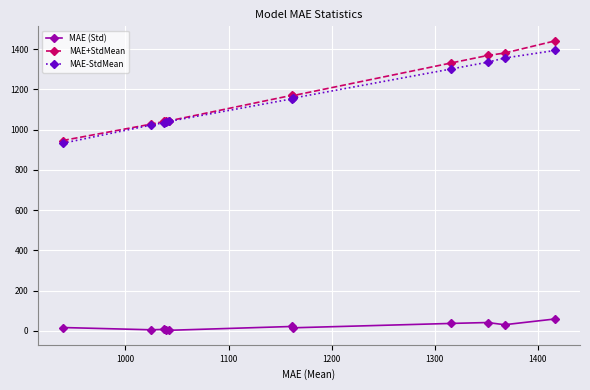

Which series has the widest spread of values?

MAE+StdMean